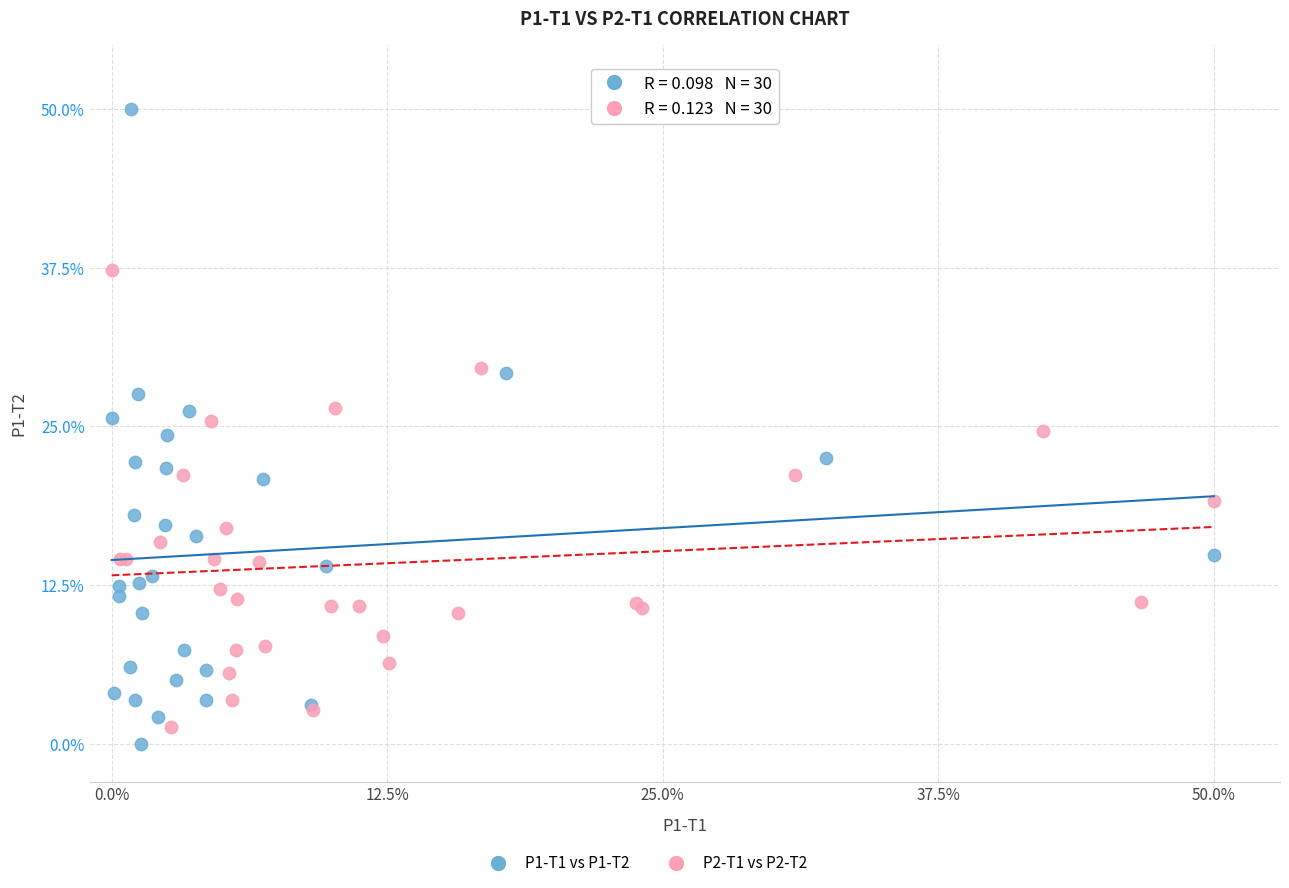

Which series contains the highest Y value?

P1-T1 vs P1-T2